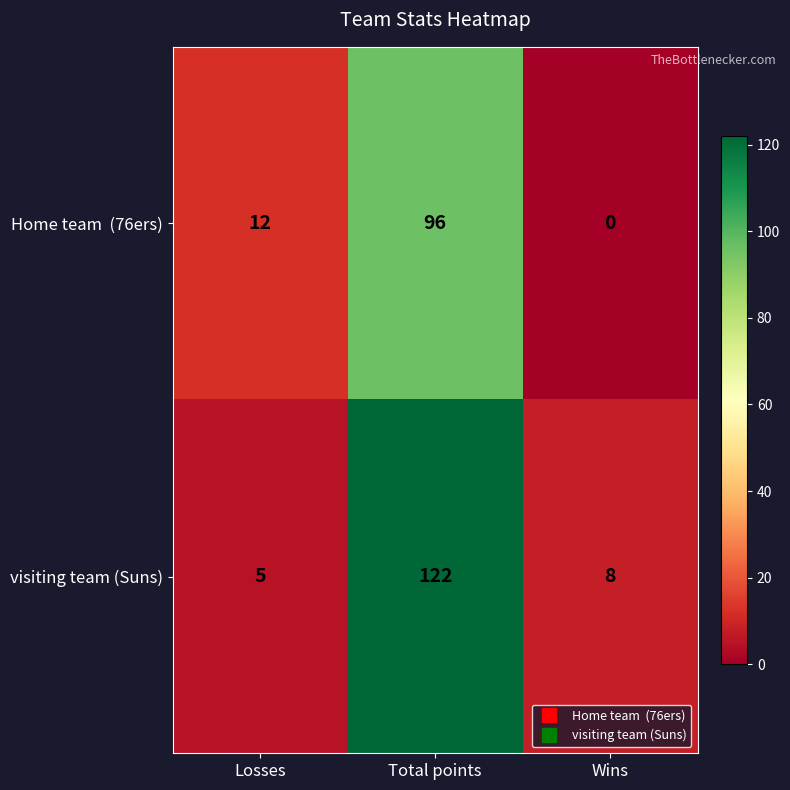

True or false: visiting team (Suns) has a value of 122 at Total points.

True